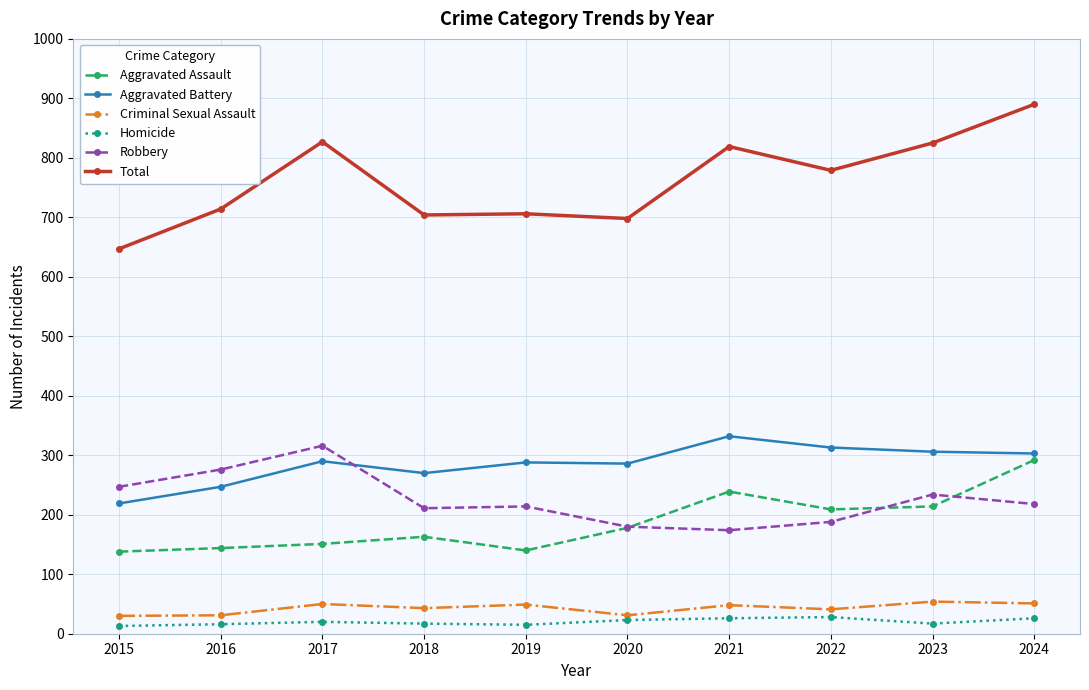

What is the difference between the highest and lowest values at 2017?

807